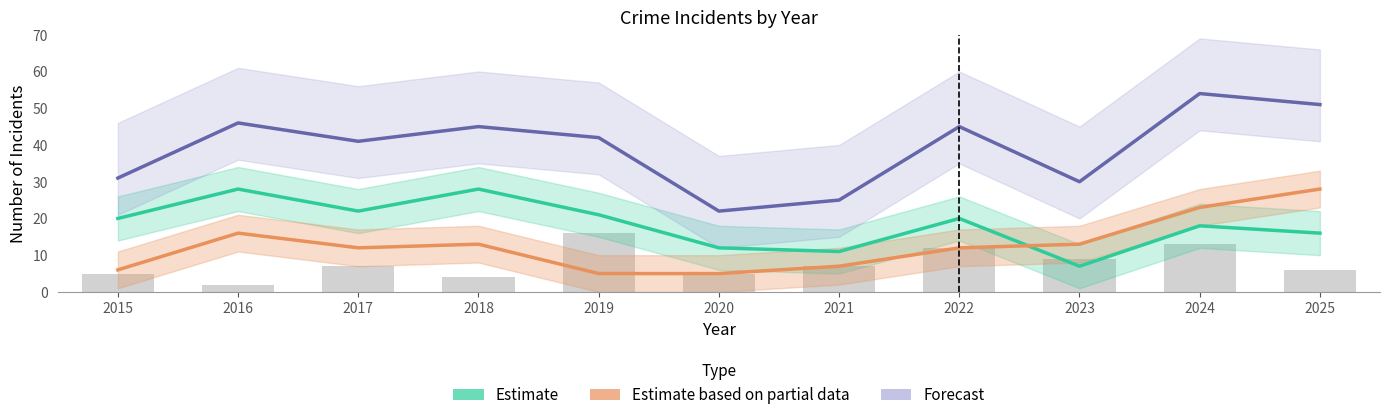

Are the bars horizontal?

No